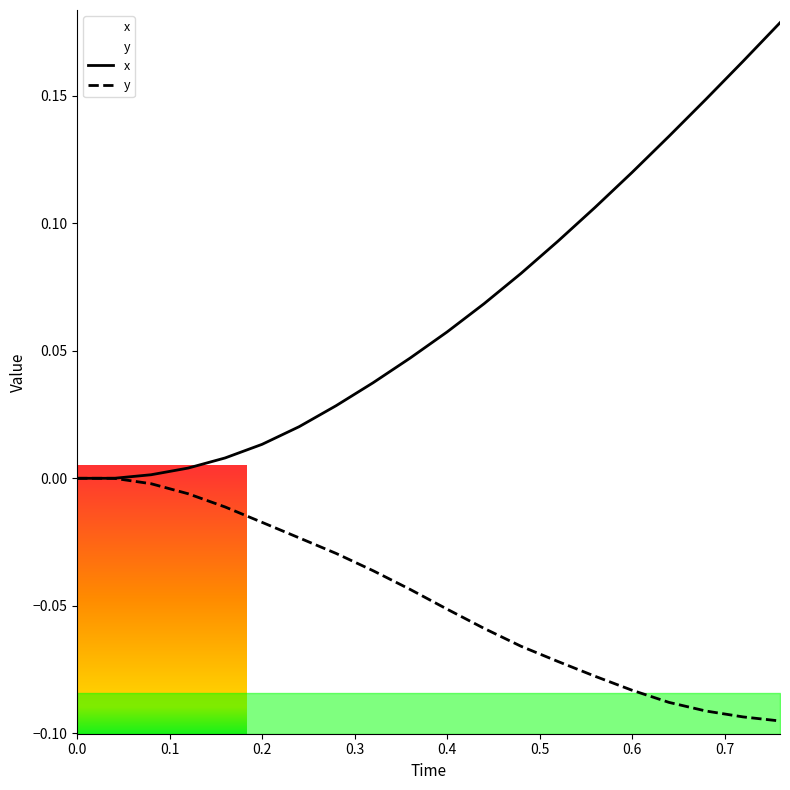

Is it true that x equals 0.1 at 0.0?

False